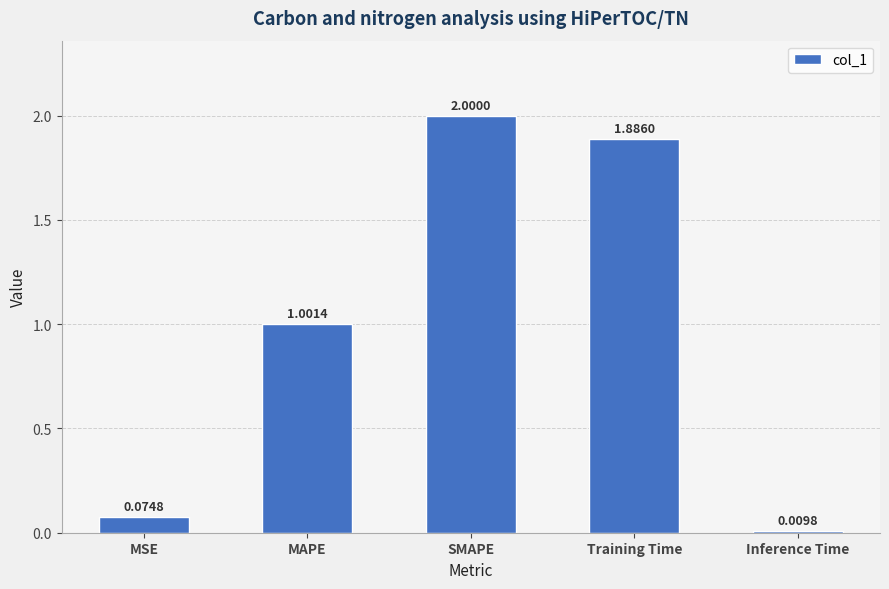

Where is the data nearest to the value 1?

MAPE